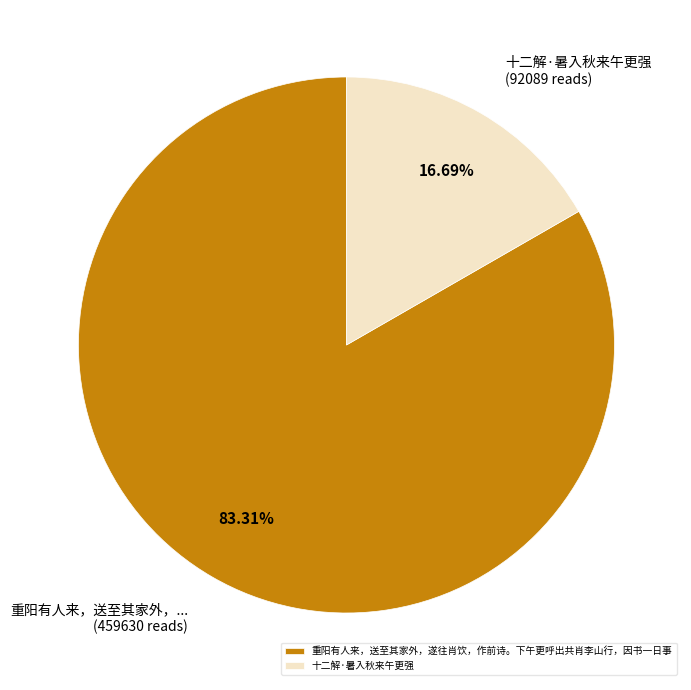

Which slice is the smallest?

十二解·暑入秋来午更强